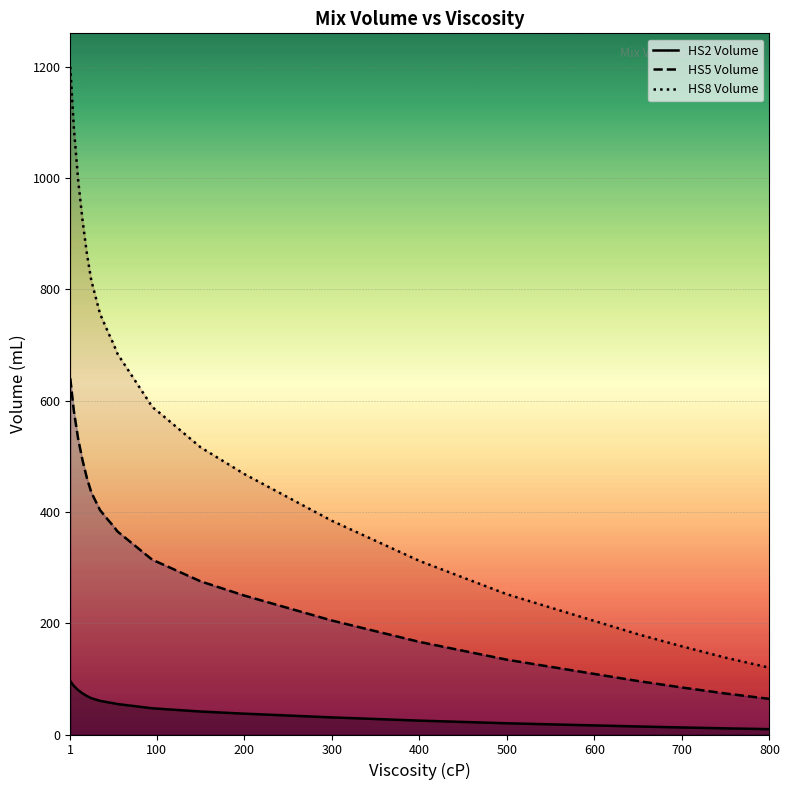

Reading left to right, extract all data points from this chart.

HS2 Volume: 96.0	87.4	79.7	73.9	69.1	65.3	62.9	60.5	59.0	57.6	56.3	54.7	53.8	52.8	51.8	50.9	49.9	49.0	48.0	47.0	46.6	41.3	37.4	34.1	30.7	27.8	25.0	22.6	20.2	18.2	16.3	14.4	12.7	11.0	9.6
HS5 Volume: 640.0	582.4	531.2	492.8	460.8	435.2	419.2	403.2	393.6	384.0	375.0	364.8	358.4	352.0	345.6	339.2	332.8	326.4	320.0	313.6	310.4	275.2	249.6	227.2	204.8	185.6	166.4	150.4	134.4	121.6	108.8	96.0	84.5	73.6	64.0
HS8 Volume: 1200.0	1092.0	996.0	924.0	864.0	816.0	786.0	756.0	738.0	720.0	703.2	684.0	672.0	660.0	648.0	636.0	624.0	612.0	600.0	588.0	582.0	516.0	468.0	426.0	384.0	348.0	312.0	282.0	252.0	228.0	204.0	180.0	158.4	138.0	120.0